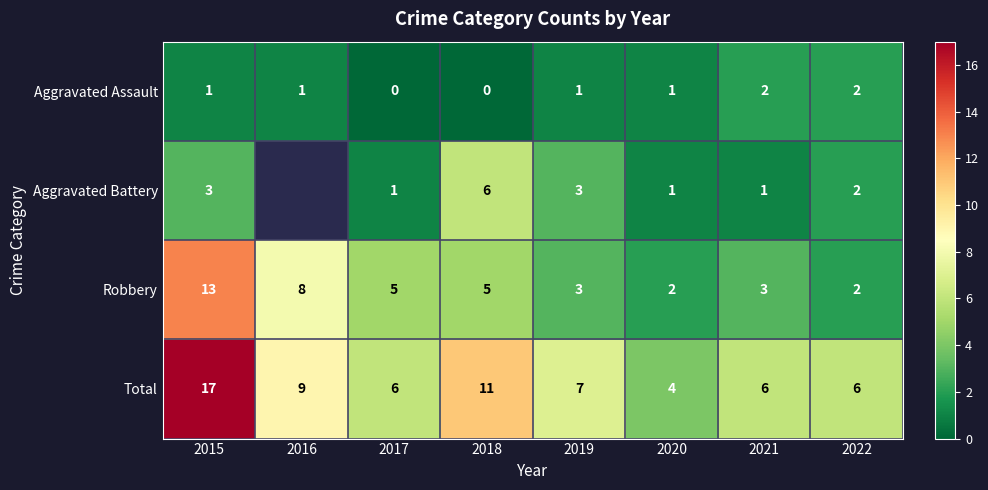

Rank the series at 2018 from lowest to highest value.

Aggravated Assault, Robbery, Aggravated Battery, Total